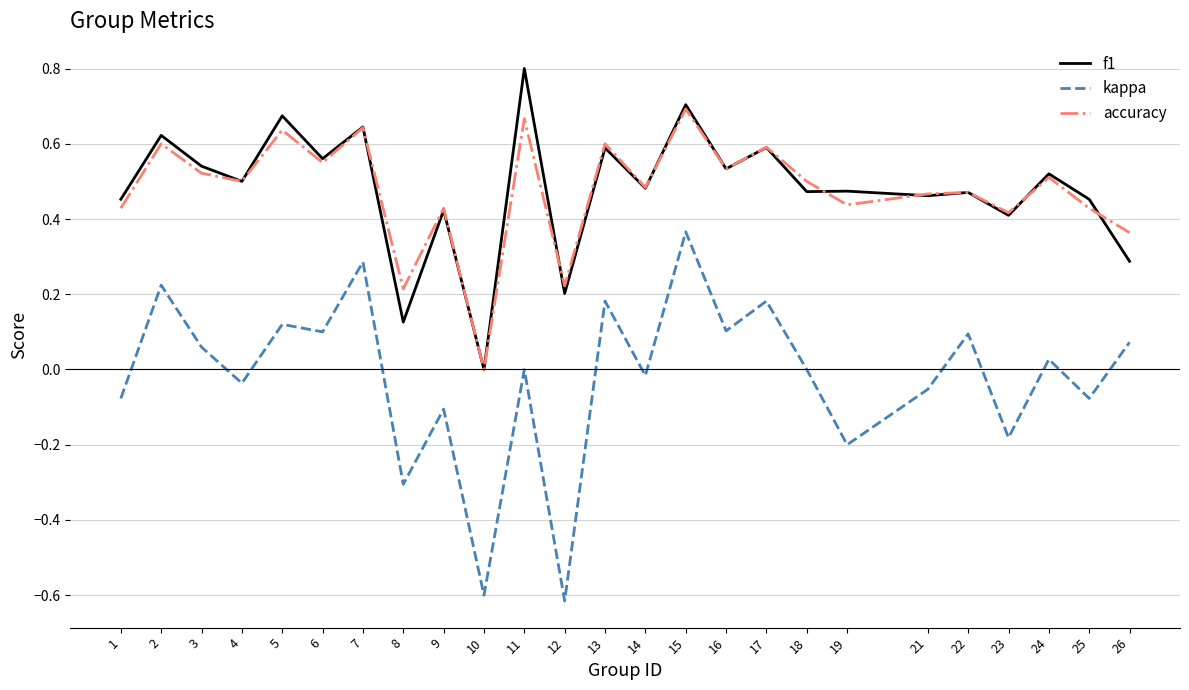

Is it true that f1 equals 0.3 at 26?

True